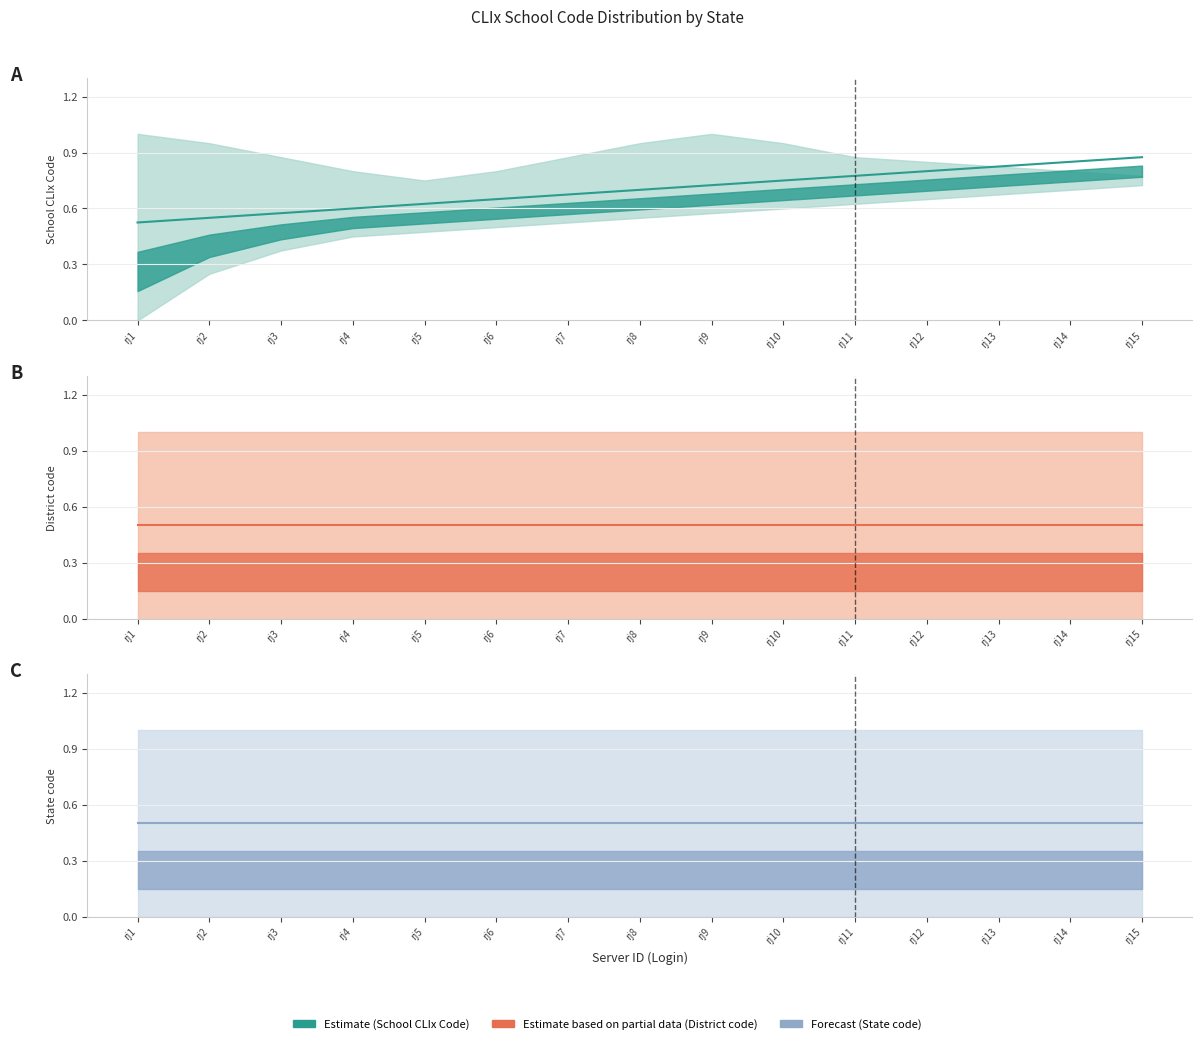

The value of District code (mid) at rj8 is 0.5. True or false?

True